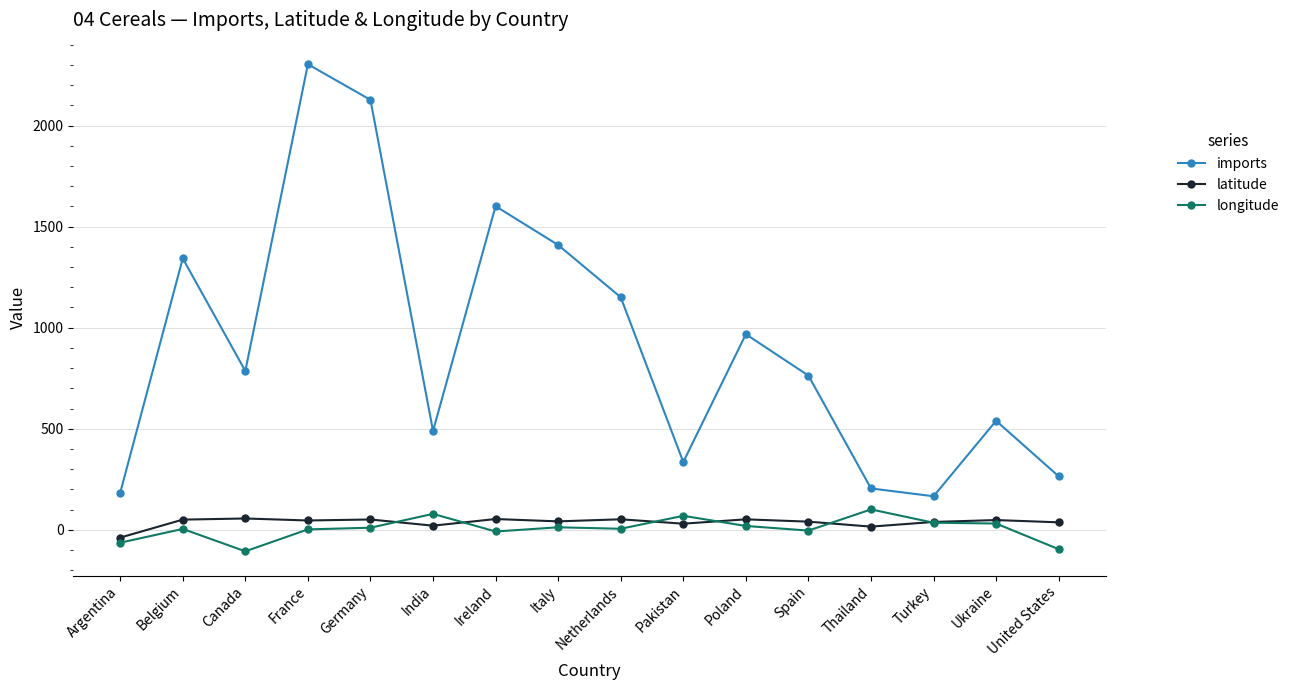

How many data points in imports are less than 785?

8